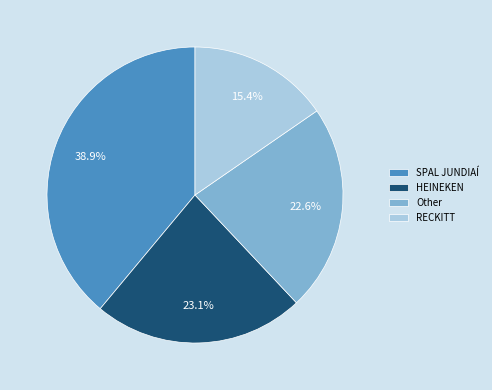

True or false: SPAL JUNDIAÍ accounts for 29% of the total.

False